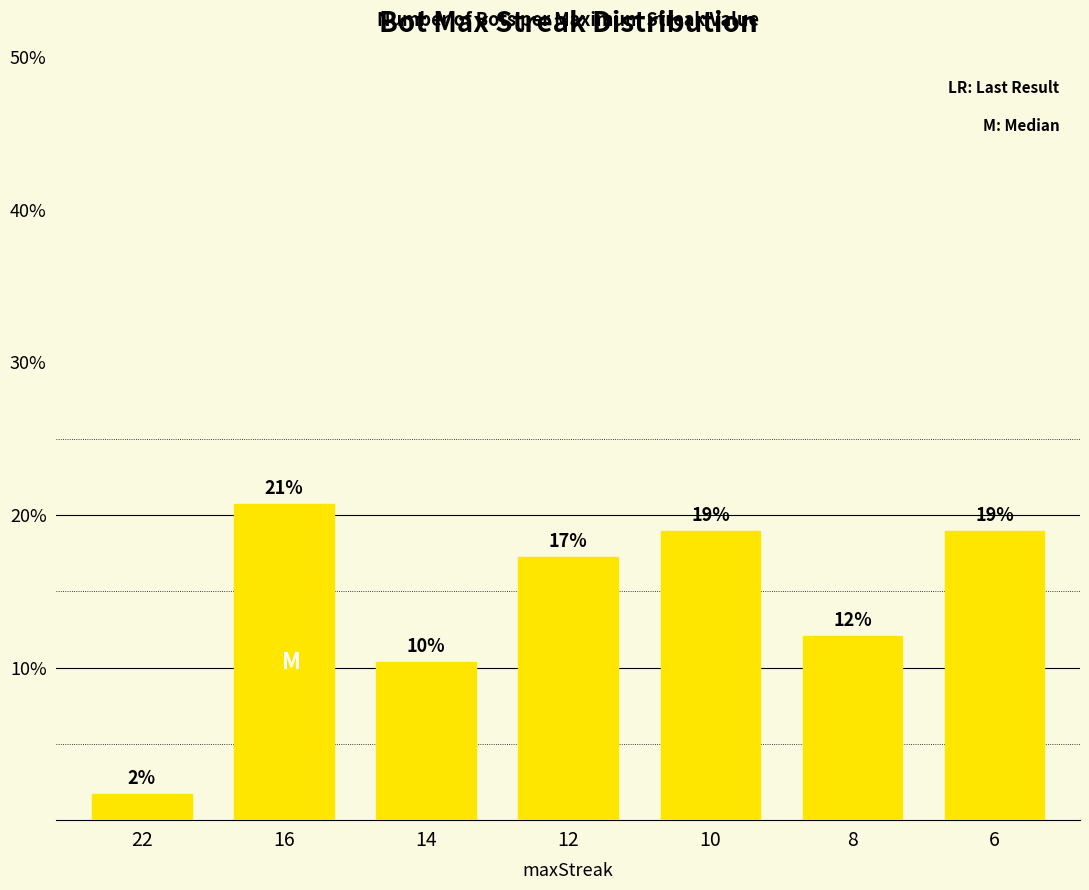

What is the change in value from 22 to 6?

+17.2